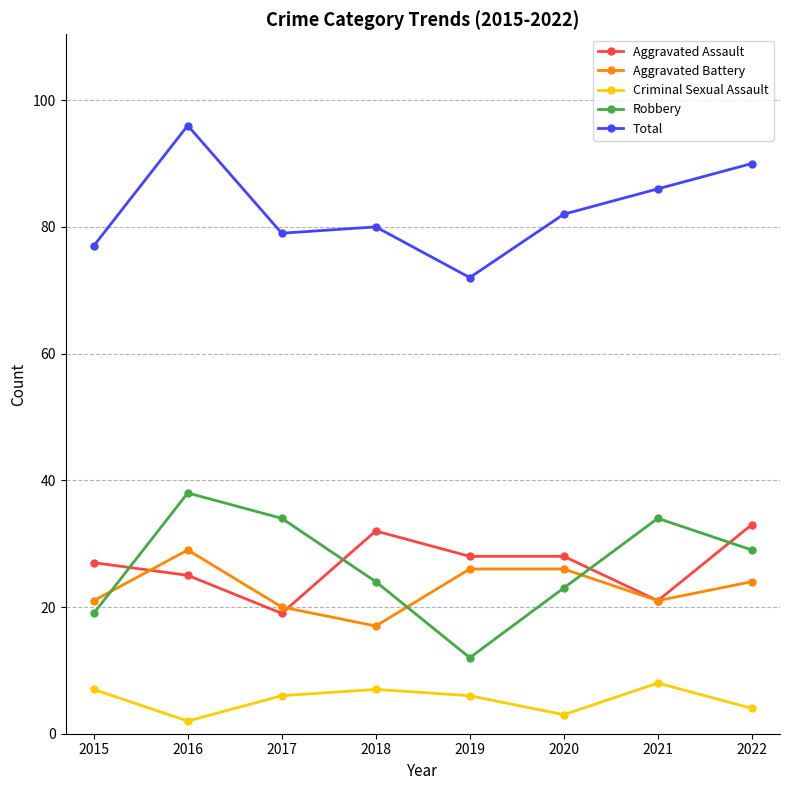

How many data points does each series have?

8